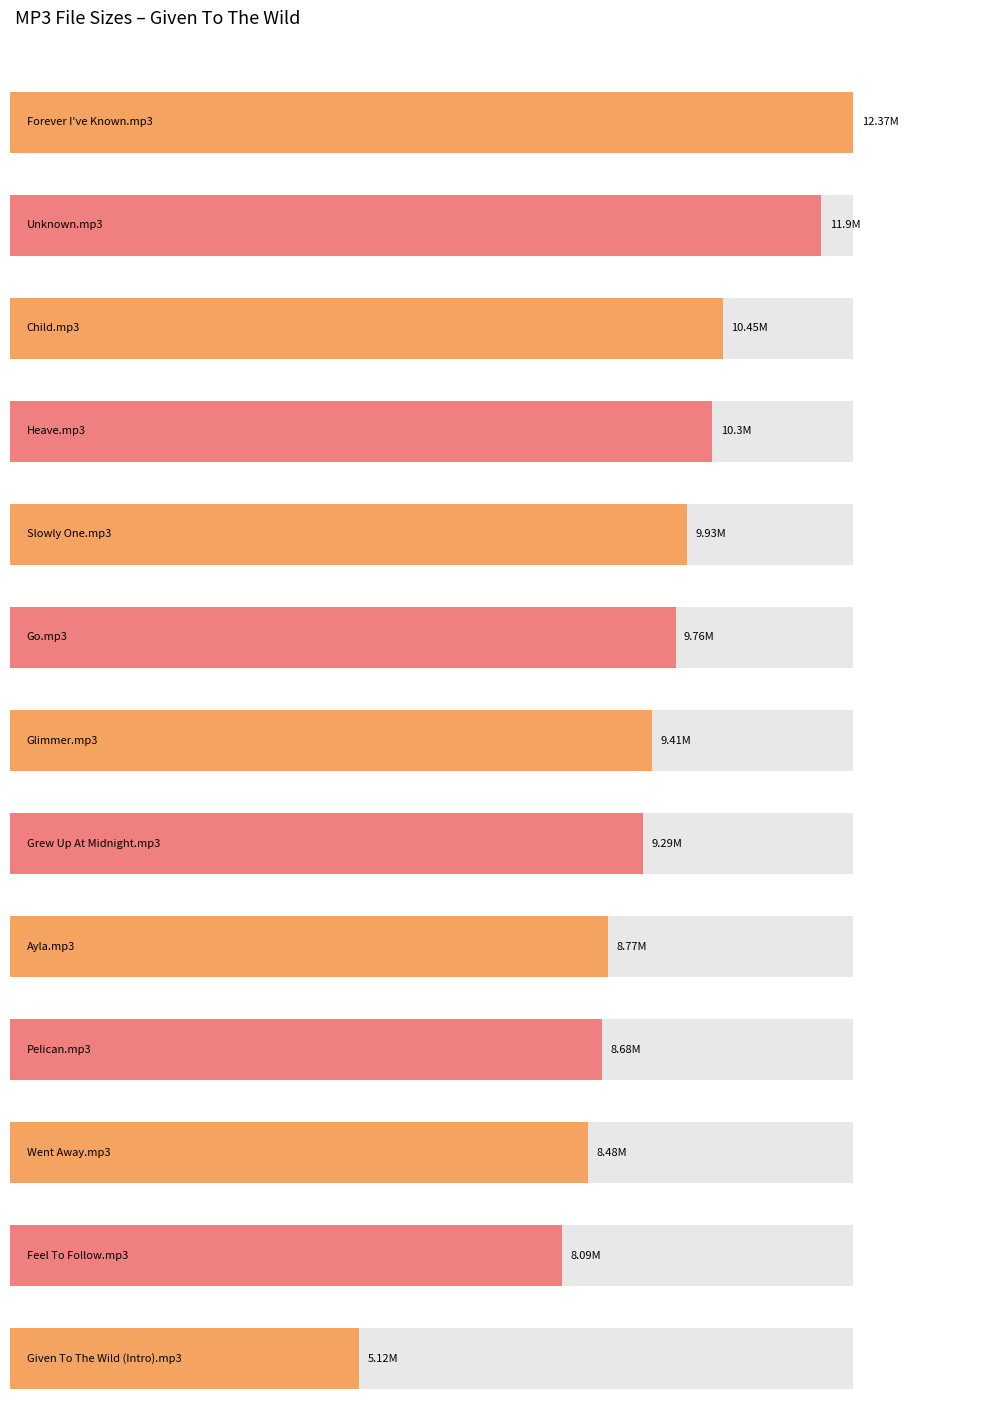

Which has a higher value, 11. Unknown.mp3 or 03. Feel To Follow.mp3?

11. Unknown.mp3